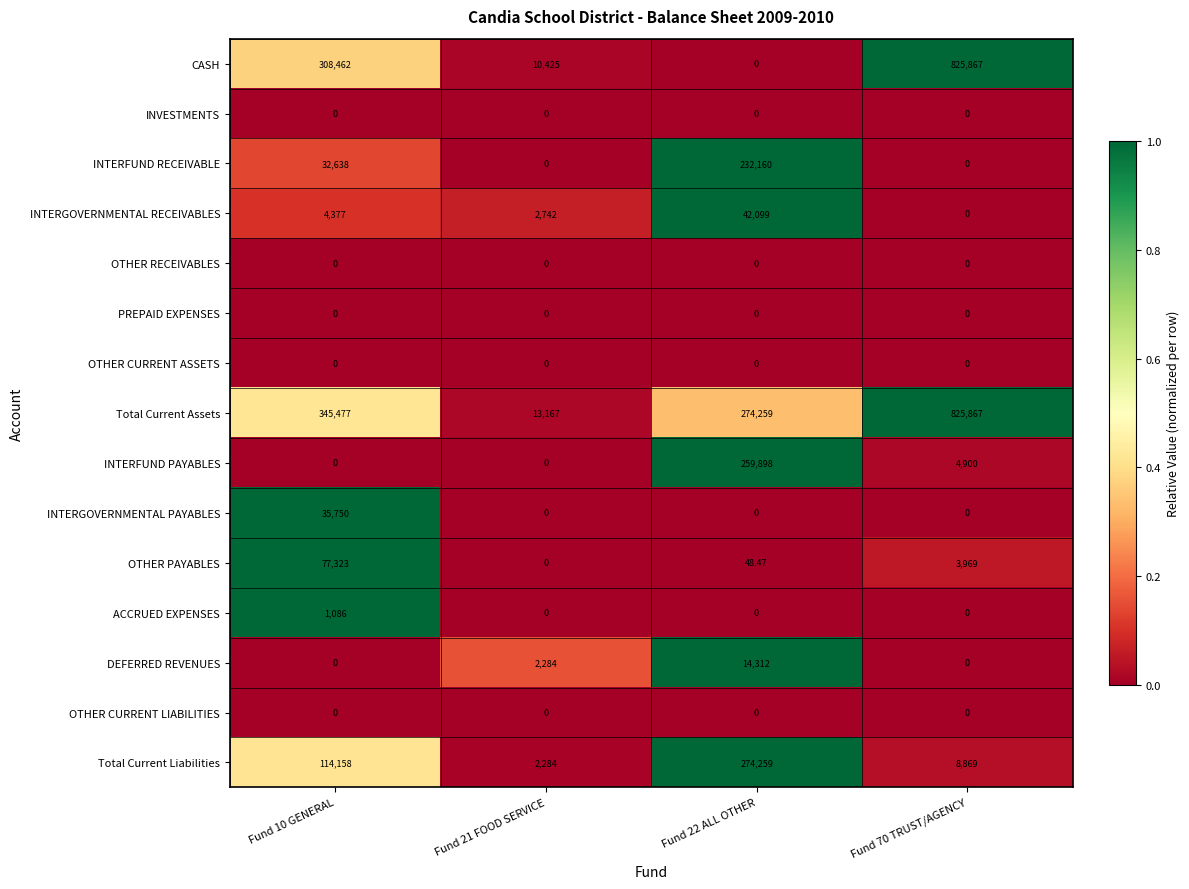

At which category does the chart reach its peak across all series?

Fund 70 TRUST/AGENCY